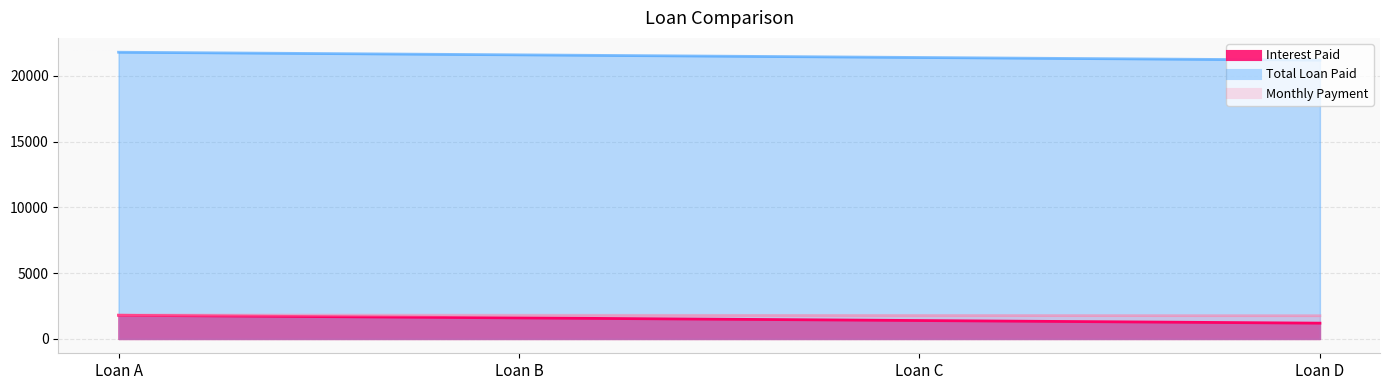

At which category is the sum across all series the highest?

Loan A